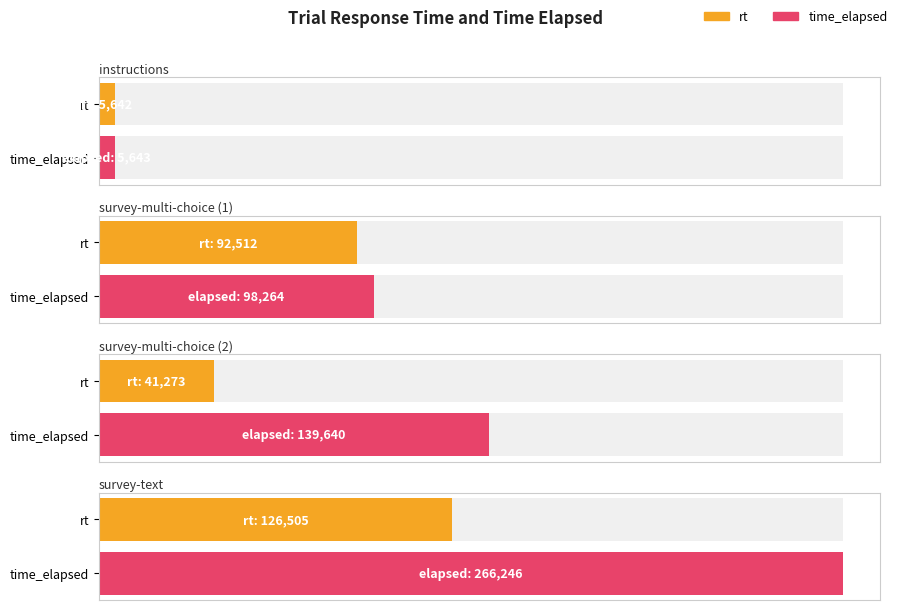

Are the bars horizontal?

Yes